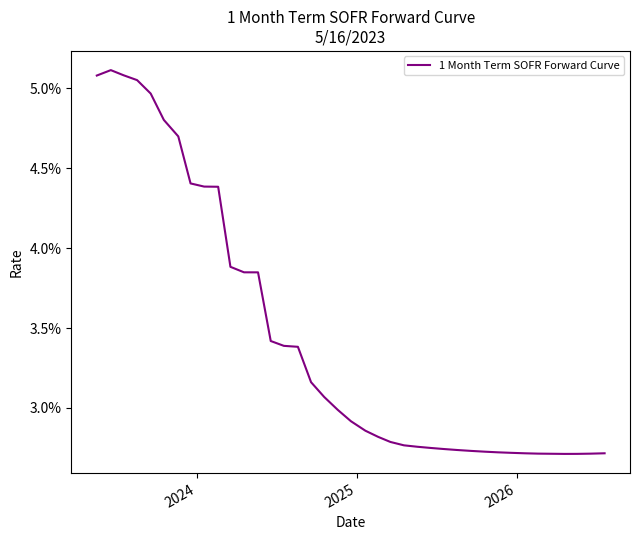

Is this an area chart (filled region under the line)?

No